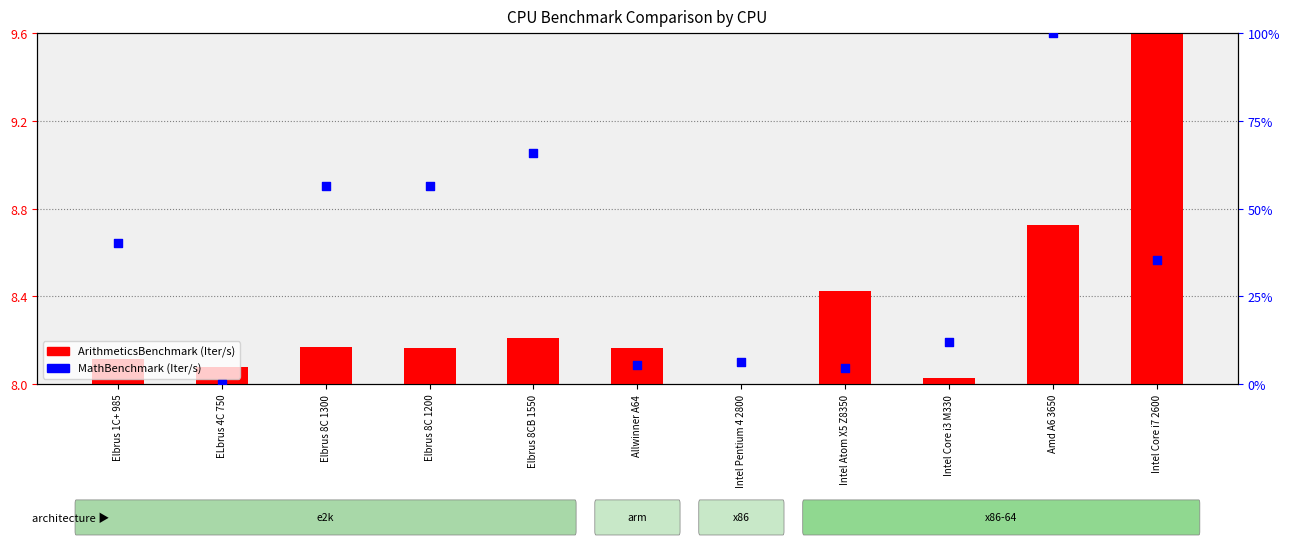

Which series has the widest spread of Y values?

MathBenchmark (Iter/s)